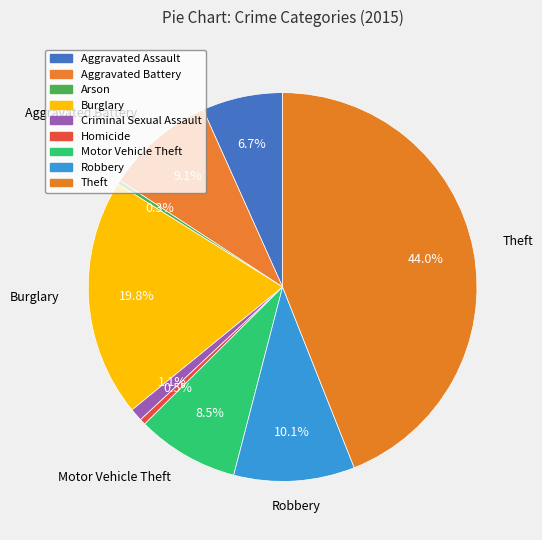

Rank the categories by value from lowest to highest.

Arson, Homicide, Criminal Sexual Assault, Aggravated Assault, Motor Vehicle Theft, Aggravated Battery, Robbery, Burglary, Theft